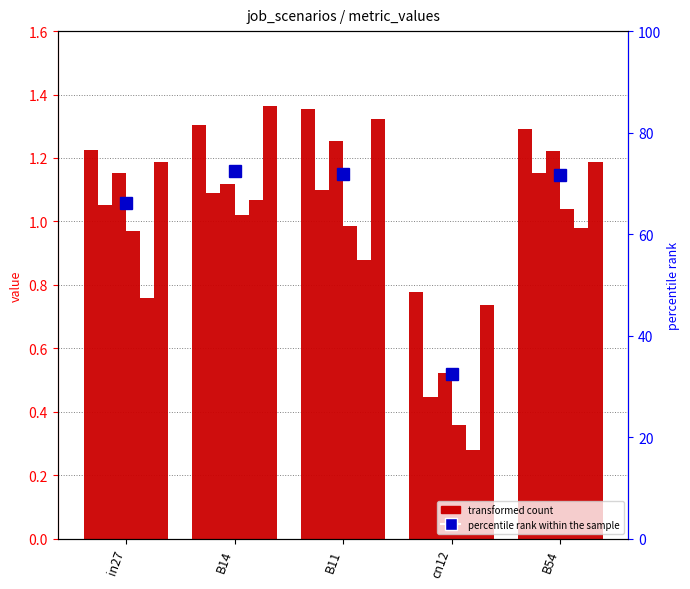

At which label does job446_scenario1_863 reach its minimum?

cn12